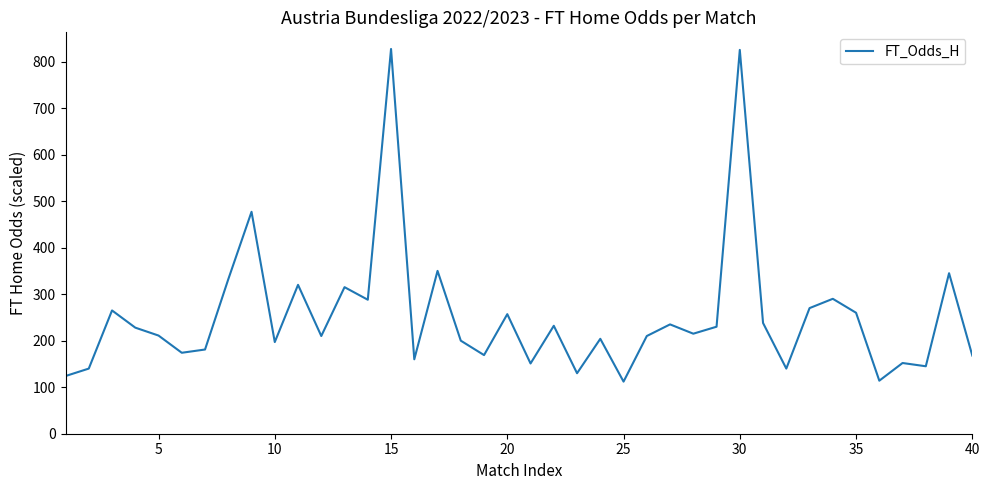

What is the greatest value displayed?

827.0